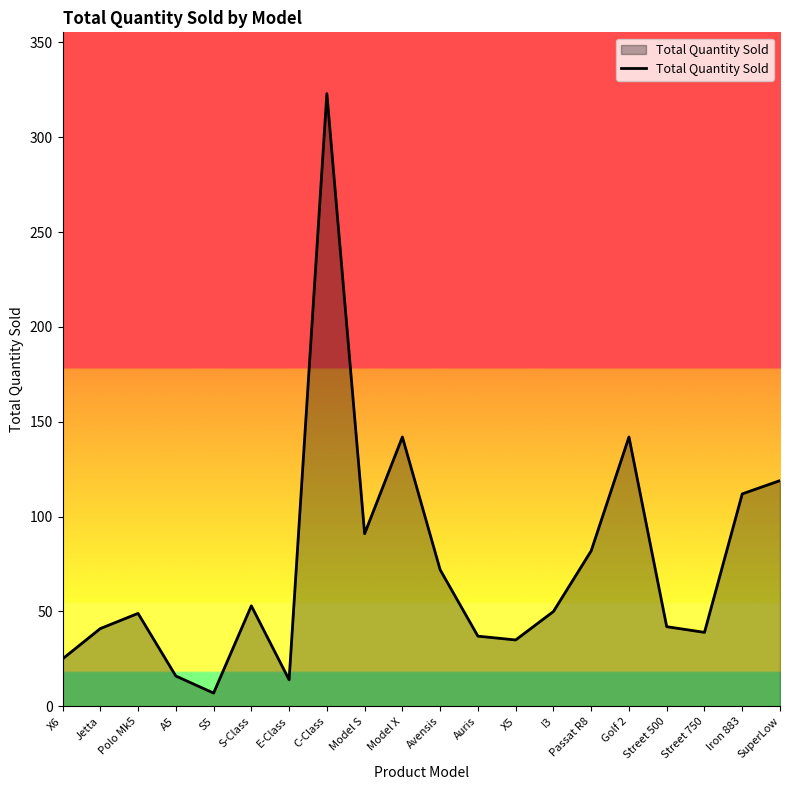

What is the sum of the values at X5 and Model X?

177